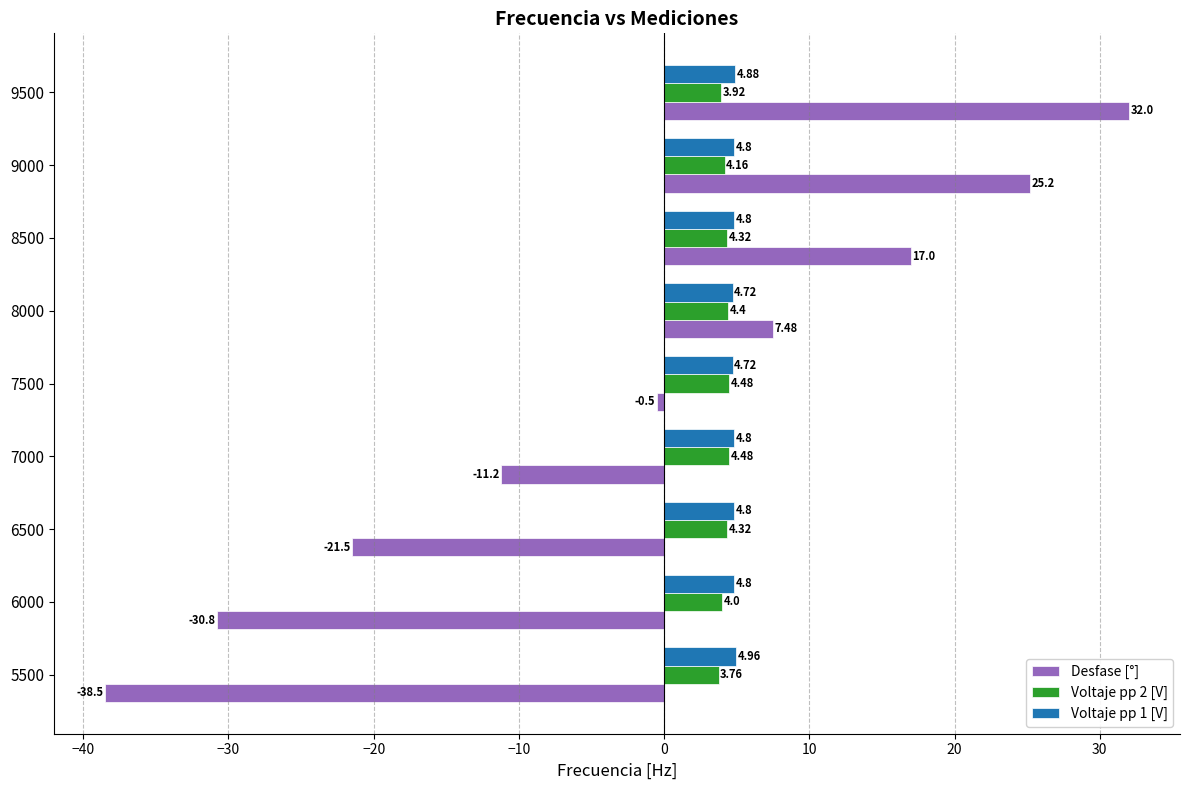

Rank the series at 6000 from lowest to highest value.

Desfase [°], Voltaje pp 2 [V], Voltaje pp 1 [V]